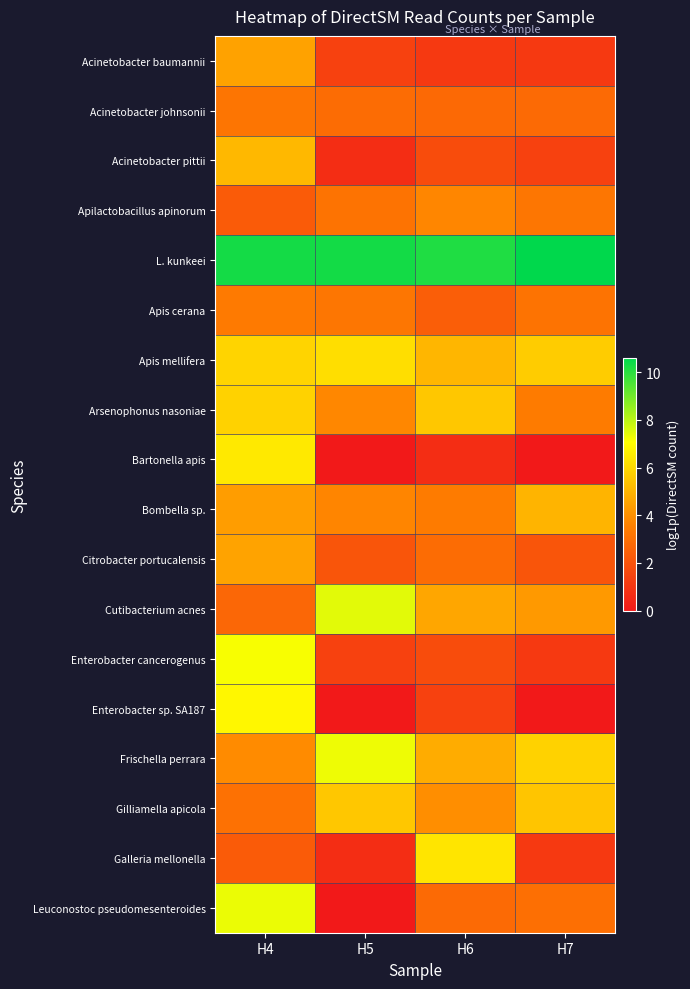

Reading left to right, what are all the values shown in this chart?

Acinetobacter baumannii: H4=4.5	H5=1.4	H6=1.1	H7=1.1
Acinetobacter johnsonii: H4=3.2	H5=2.9	H6=2.8	H7=2.8
Acinetobacter pittii: H4=5.1	H5=0.7	H6=1.8	H7=1.4
Apilactobacillus apinorum: H4=2.3	H5=3.1	H6=3.7	H7=3.2
L. kunkeei: H4=10.3	H5=10.3	H6=10.1	H7=10.6
Apis cerana: H4=3.4	H5=3.2	H6=2.4	H7=3.1
Apis mellifera: H4=5.9	H5=6.2	H6=5.1	H7=5.7
Arsenophonus nasoniae: H4=5.8	H5=3.8	H6=5.5	H7=3.4
Bartonella apis: H4=6.5	H5=0.0	H6=0.7	H7=0.0
Bombella sp.: H4=4.4	H5=3.7	H6=3.4	H7=5.0
Citrobacter portucalensis: H4=4.5	H5=2.1	H6=2.9	H7=2.1
Cutibacterium acnes: H4=2.7	H5=7.5	H6=4.6	H7=4.2
Enterobacter cancerogenus: H4=7.2	H5=1.4	H6=1.8	H7=1.1
Enterobacter sp. SA187: H4=6.8	H5=0.0	H6=1.4	H7=0.0
Frischella perrara: H4=3.9	H5=7.3	H6=4.8	H7=5.8
Gilliamella apicola: H4=3.0	H5=5.5	H6=4.0	H7=5.5
Galleria mellonella: H4=2.3	H5=0.7	H6=6.3	H7=1.1
Leuconostoc pseudomesenteroides: H4=7.3	H5=0.0	H6=2.8	H7=3.0